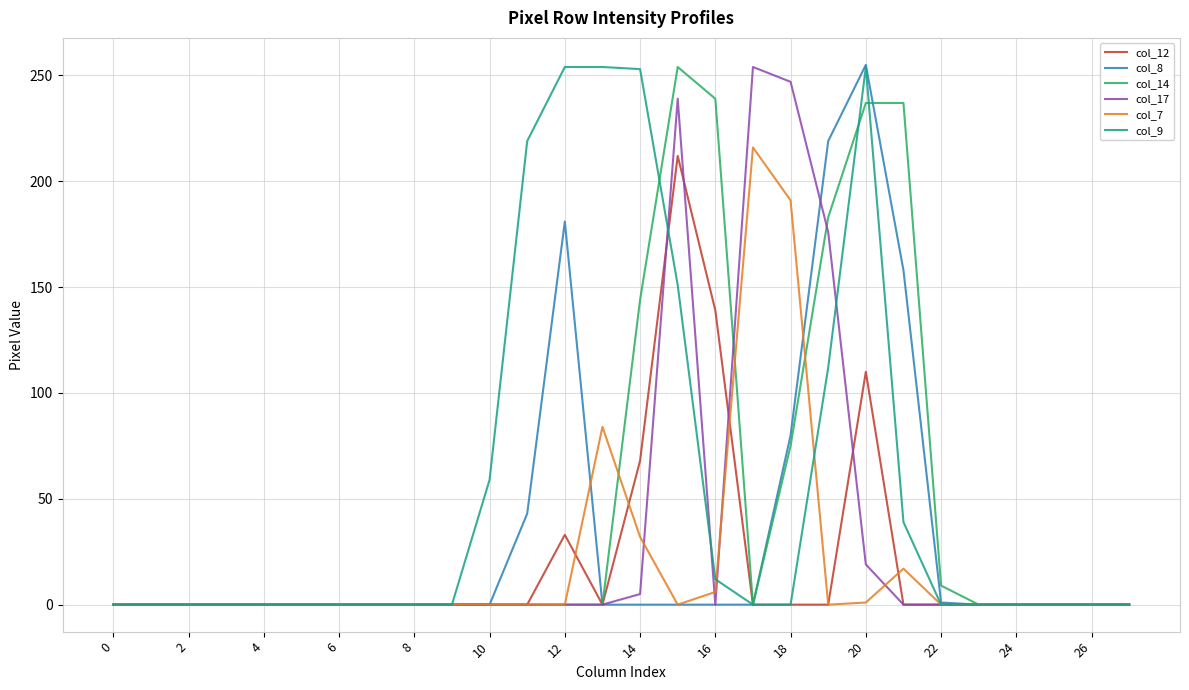

What is the greatest value displayed?

255